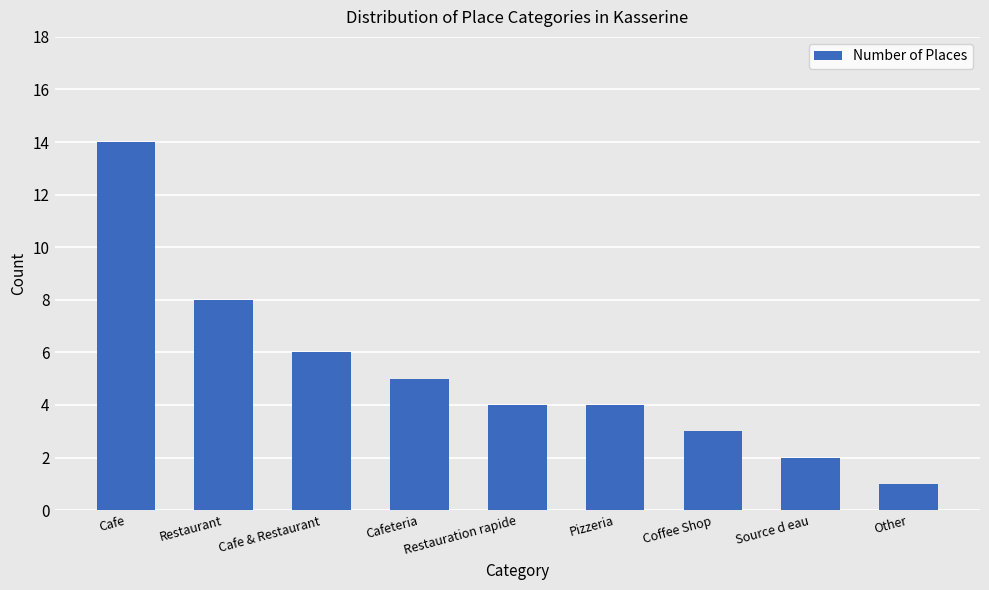

What is the value of the 6th bar from the left?

4